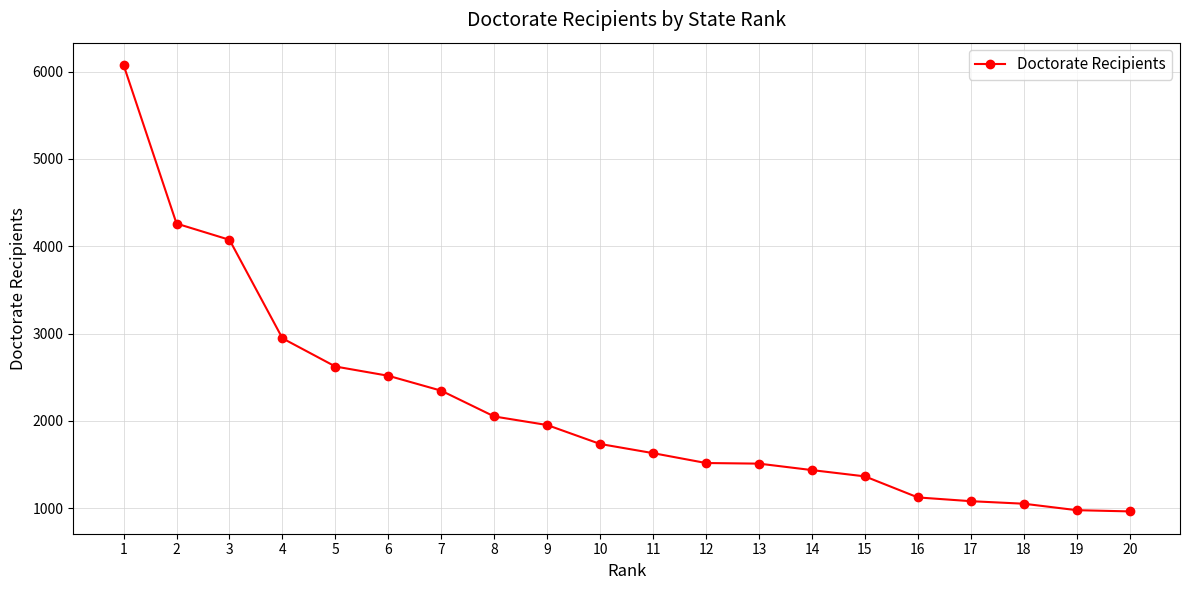

True or false: there are more than 2 points higher than both neighbors.

False